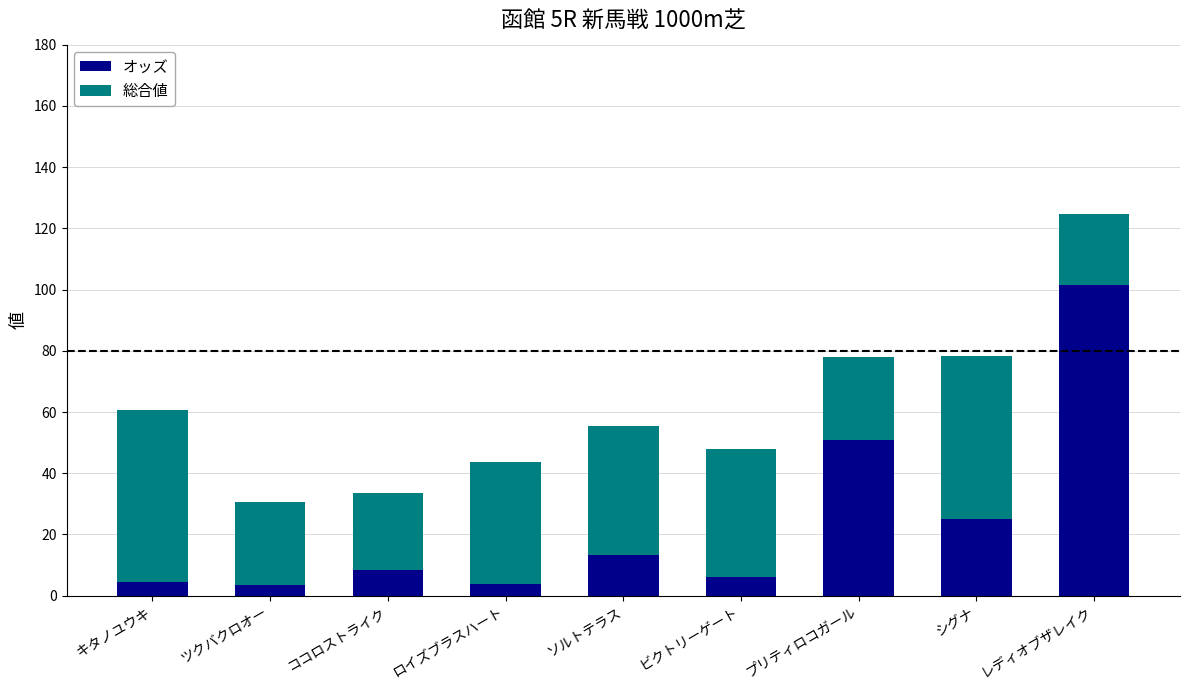

How many values in the オッズ series exceed 8?

5